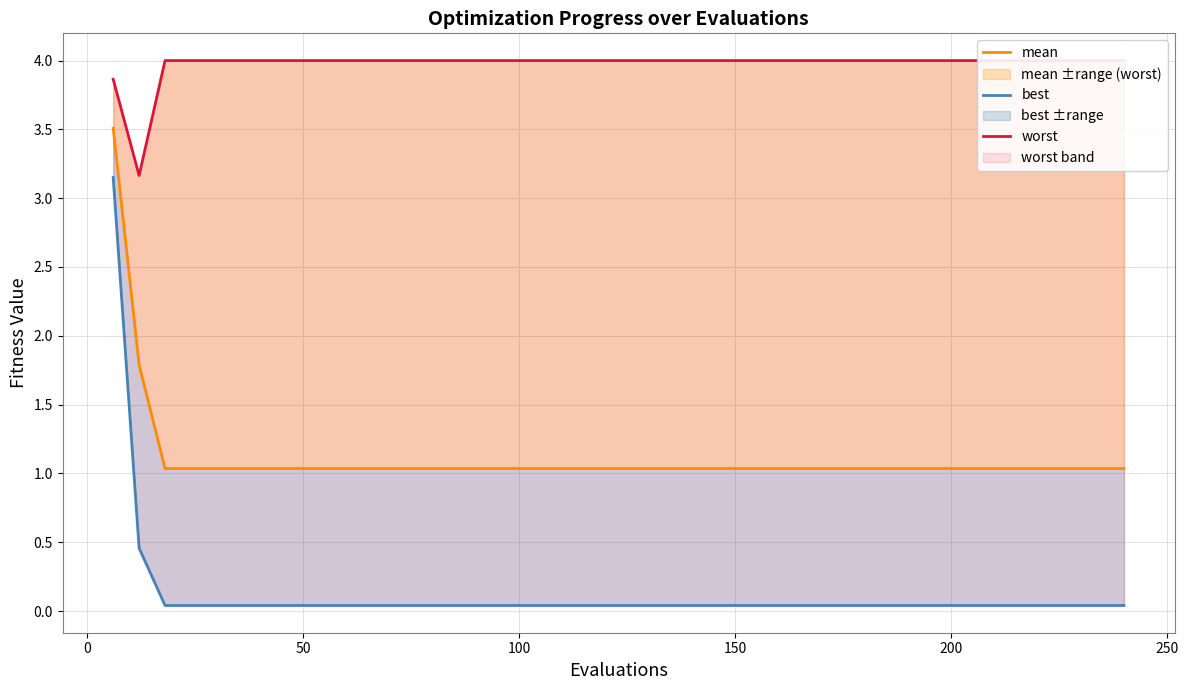

Reading left to right, extract all data points from this chart.

mean: 3.5	1.8	1.0	1.0	1.0	1.0	1.0	1.0	1.0	1.0	1.0	1.0	1.0	1.0	1.0	1.0	1.0	1.0	1.0	1.0	1.0	1.0	1.0	1.0	1.0	1.0	1.0	1.0	1.0	1.0	1.0	1.0	1.0	1.0	1.0	1.0	1.0	1.0	1.0	1.0
best: 3.2	0.5	0.0	0.0	0.0	0.0	0.0	0.0	0.0	0.0	0.0	0.0	0.0	0.0	0.0	0.0	0.0	0.0	0.0	0.0	0.0	0.0	0.0	0.0	0.0	0.0	0.0	0.0	0.0	0.0	0.0	0.0	0.0	0.0	0.0	0.0	0.0	0.0	0.0	0.0
worst: 3.9	3.2	4.0	4.0	4.0	4.0	4.0	4.0	4.0	4.0	4.0	4.0	4.0	4.0	4.0	4.0	4.0	4.0	4.0	4.0	4.0	4.0	4.0	4.0	4.0	4.0	4.0	4.0	4.0	4.0	4.0	4.0	4.0	4.0	4.0	4.0	4.0	4.0	4.0	4.0